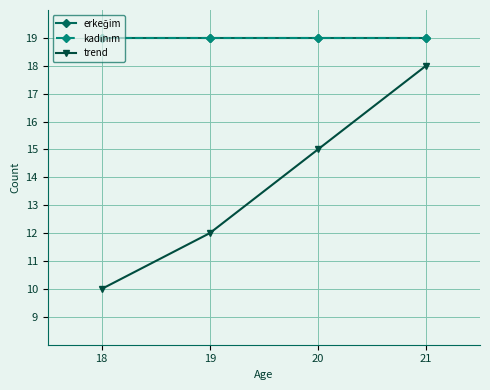

At which category does the chart reach its peak across all series?

18